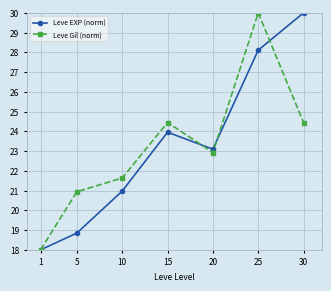

How many data points in Leve Gil (norm) are above 22?

4